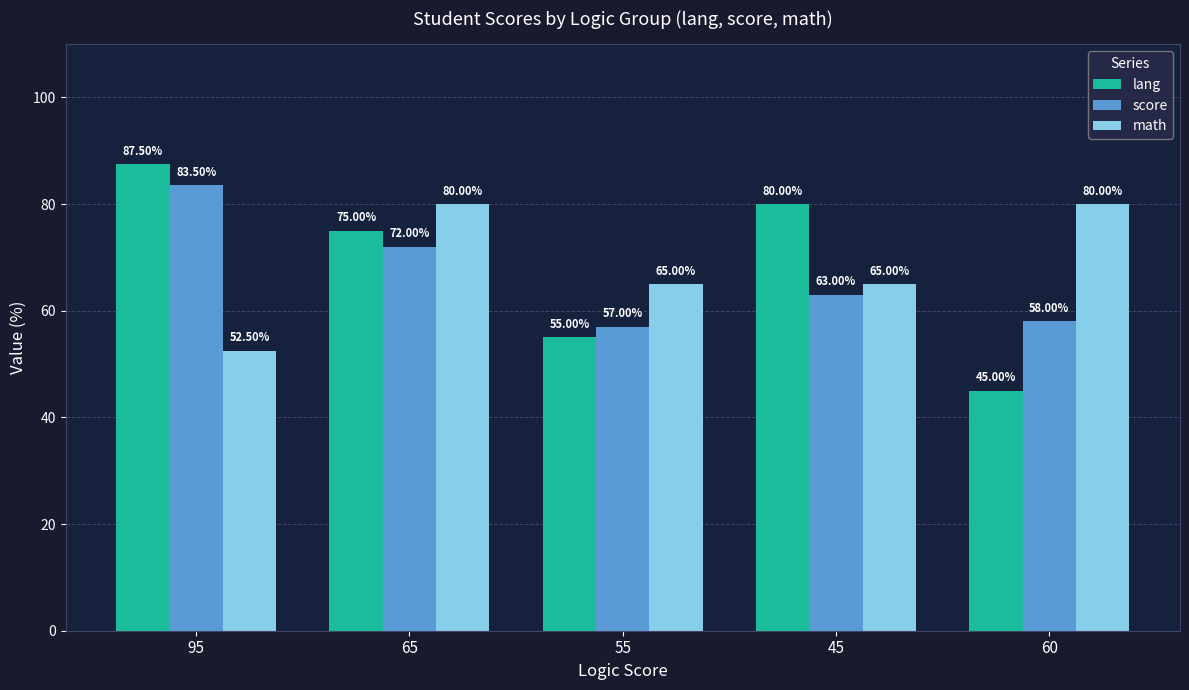

Reading right to left, transcribe all the data shown in this chart.

lang: 60=45.0	45=80.0	55=55.0	65=75.0	95=87.5
score: 60=58.0	45=63.0	55=57.0	65=72.0	95=83.5
math: 60=80.0	45=65.0	55=65.0	65=80.0	95=52.5